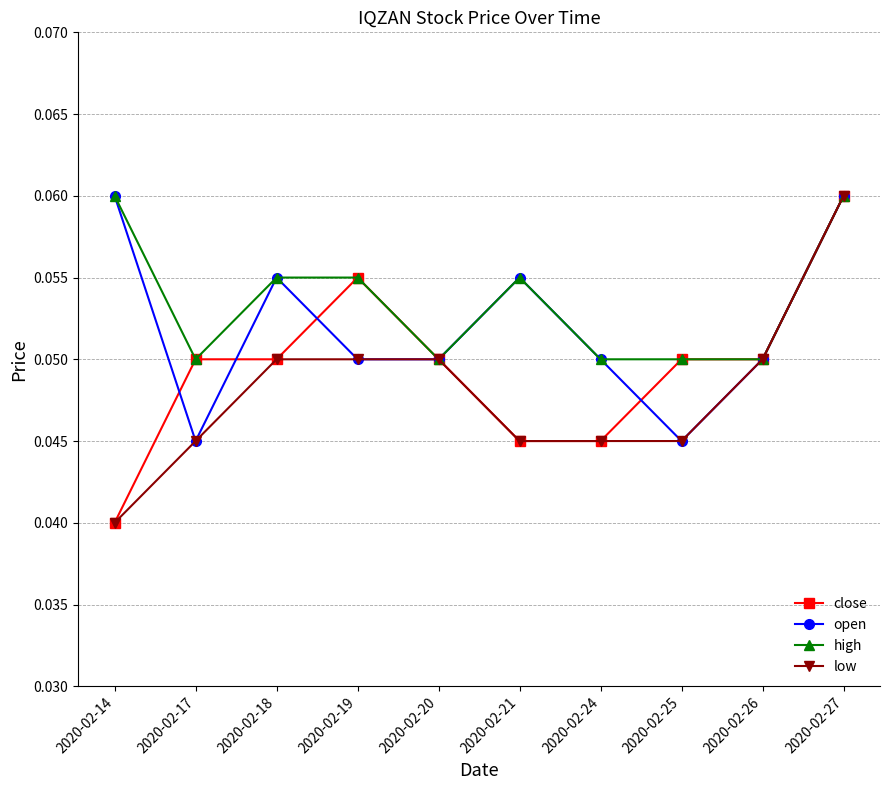

Is it true that open equals 0.0 at 2020-02-24?

False